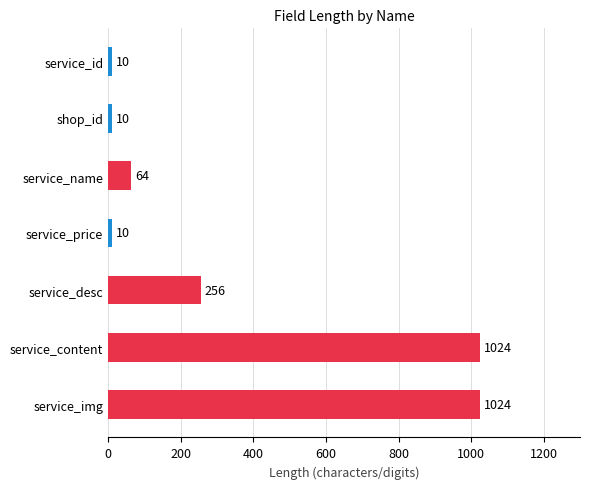

What is the change in value from service_content to service_price?

-1014